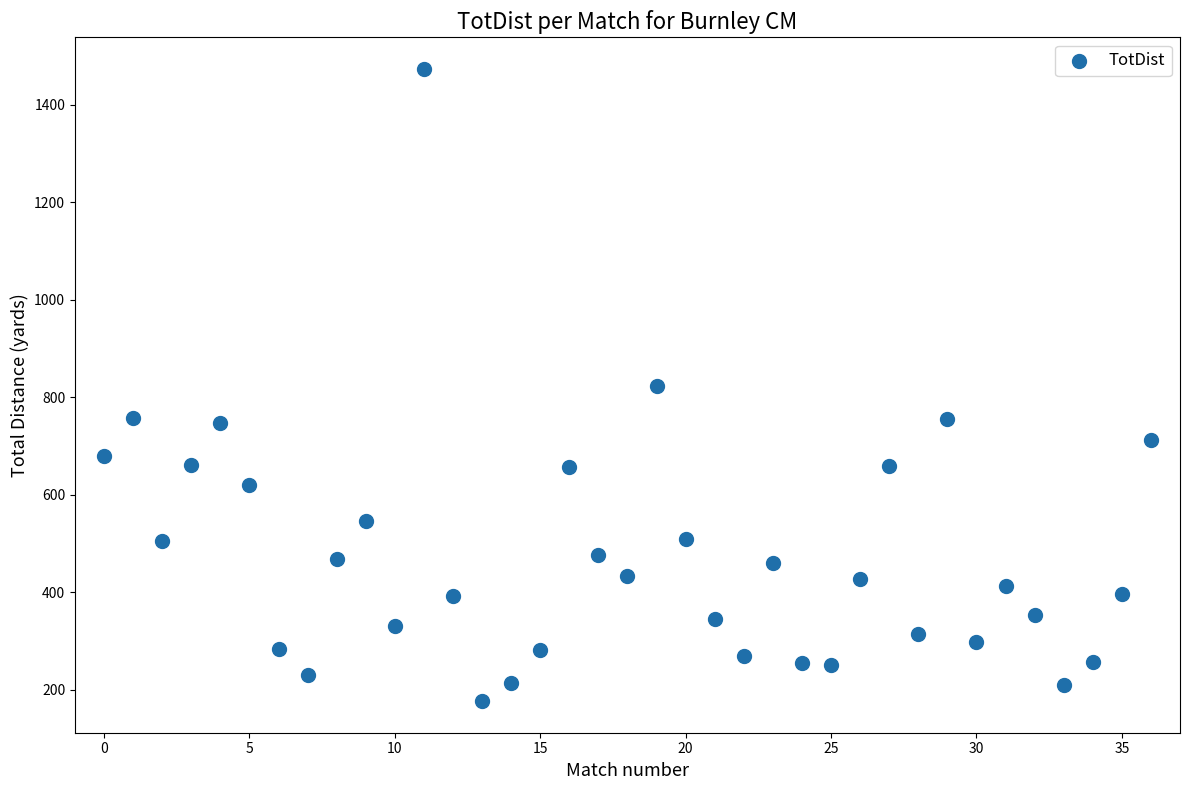

What is the range of Y values (max minus min)?

1296